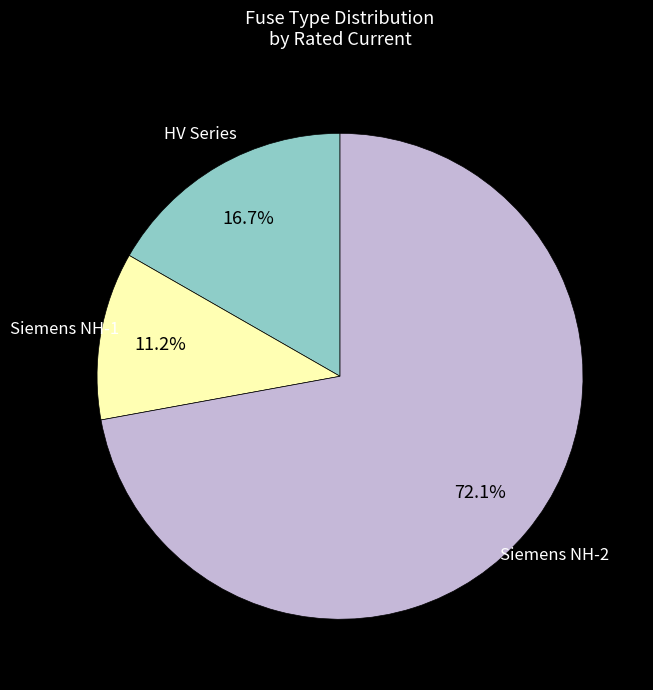

Is there a majority slice in this chart?

Yes